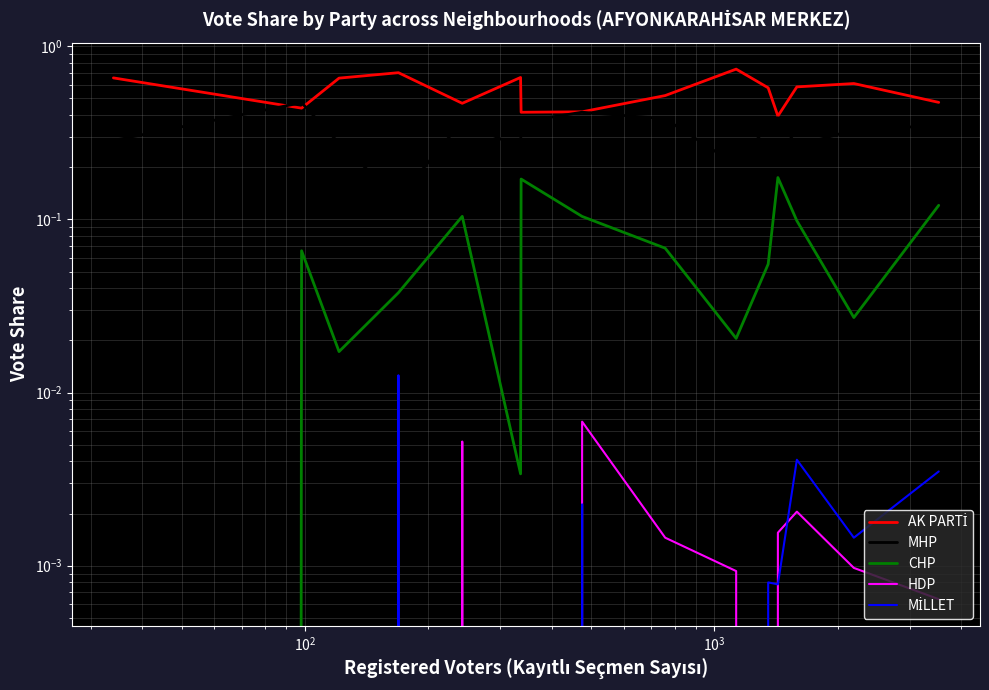

The value of MHP at $\mathdefault{10^{4}}$ is 0.2. True or false?

False